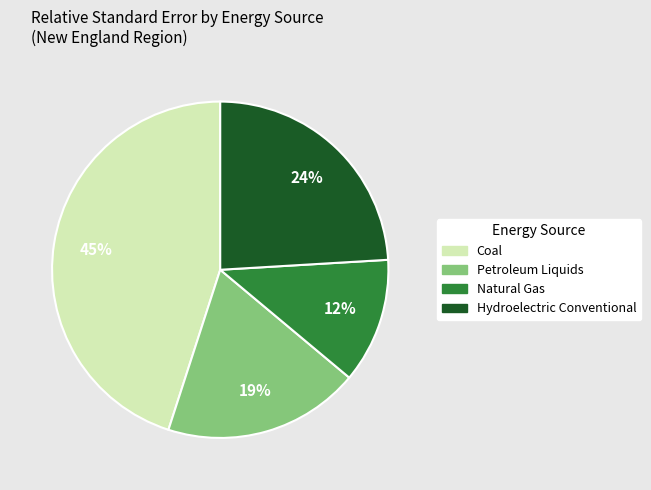

To the nearest percent, what is the average slice percentage?

25%